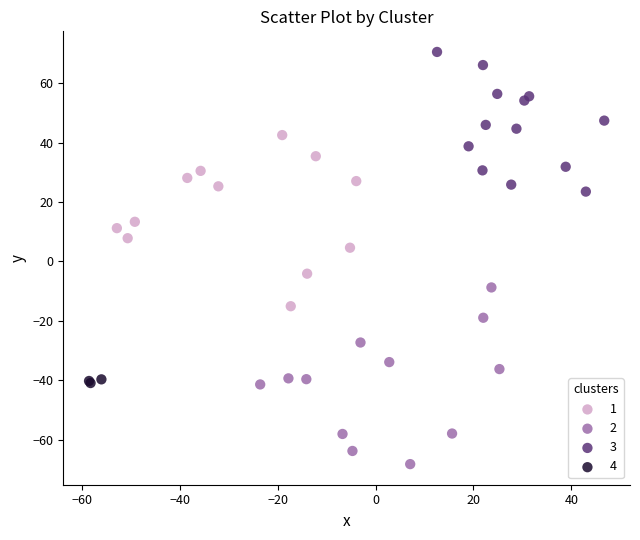

Which series reaches the maximum Y coordinate?

3